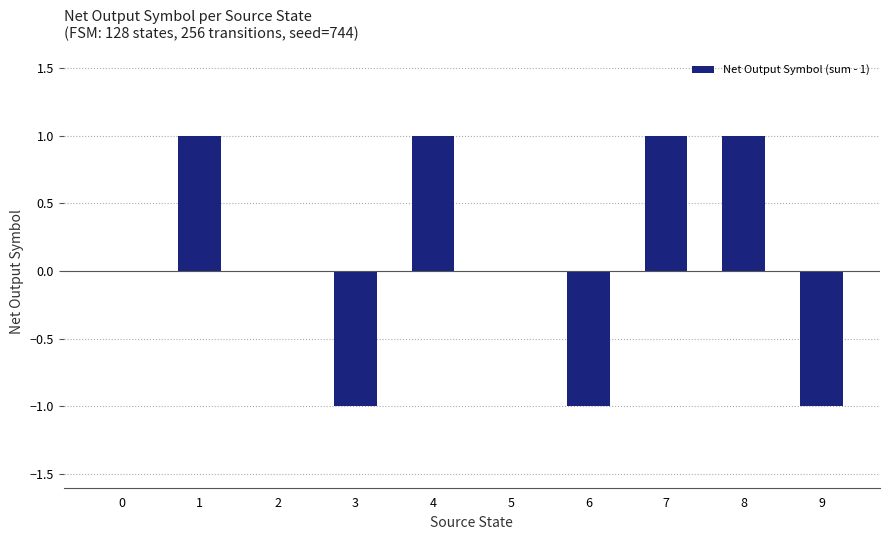

Read the value at 8.

1